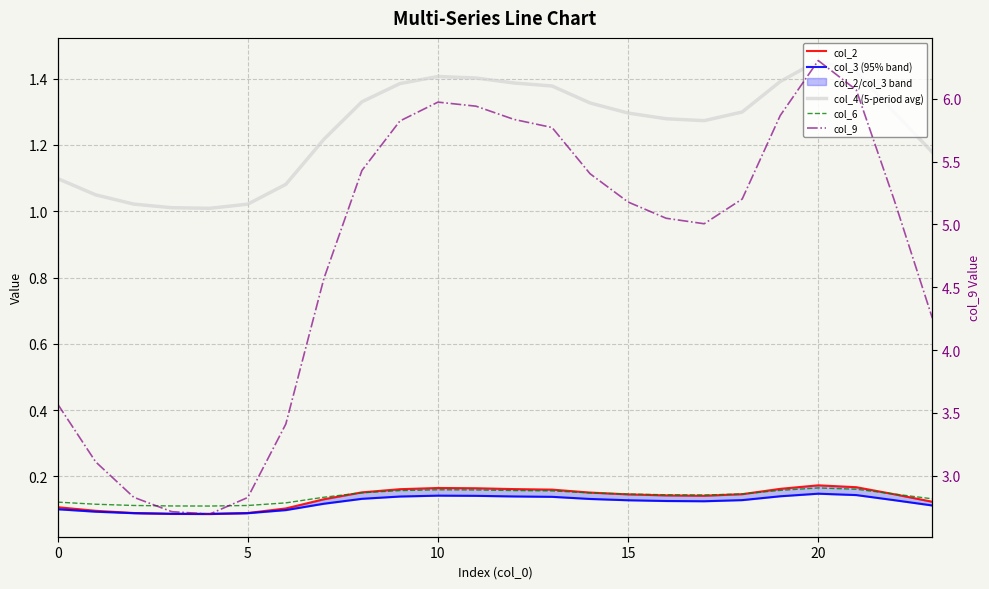

Reading right to left, what are all the values shown in this chart?

col_2: 0.1	0.1	0.2	0.2	0.2	0.1	0.1	0.1	0.1	0.2	0.2	0.2	0.2	0.2	0.2	0.2	0.1	0.1	0.1	0.1	0.1	0.1	0.1	0.1
col_3 (95% band): 0.1	0.1	0.1	0.1	0.1	0.1	0.1	0.1	0.1	0.1	0.1	0.1	0.1	0.1	0.1	0.1	0.1	0.1	0.1	0.1	0.1	0.1	0.1	0.1
col_4 (5-period avg): 1.2	1.3	1.4	1.5	1.4	1.3	1.3	1.3	1.3	1.3	1.4	1.4	1.4	1.4	1.4	1.3	1.2	1.1	1.0	1.0	1.0	1.0	1.0	1.1
col_6: 0.1	0.1	0.2	0.2	0.2	0.1	0.1	0.1	0.1	0.2	0.2	0.2	0.2	0.2	0.2	0.2	0.1	0.1	0.1	0.1	0.1	0.1	0.1	0.1
col_9: 4.3	5.2	6.1	6.3	5.9	5.2	5.0	5.0	5.2	5.4	5.8	5.8	5.9	6.0	5.8	5.4	4.6	3.4	2.8	2.7	2.7	2.8	3.1	3.6